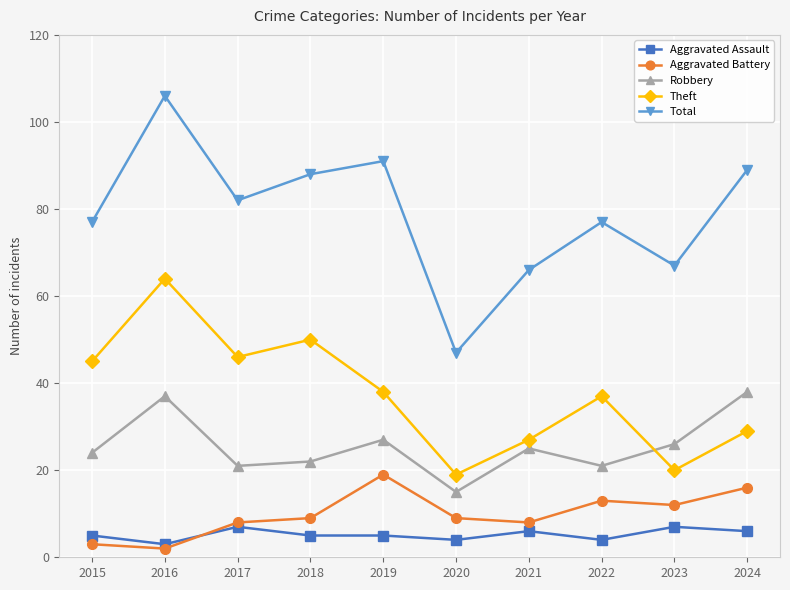

True or false: Total has more than 1 points higher than both neighbors.

True